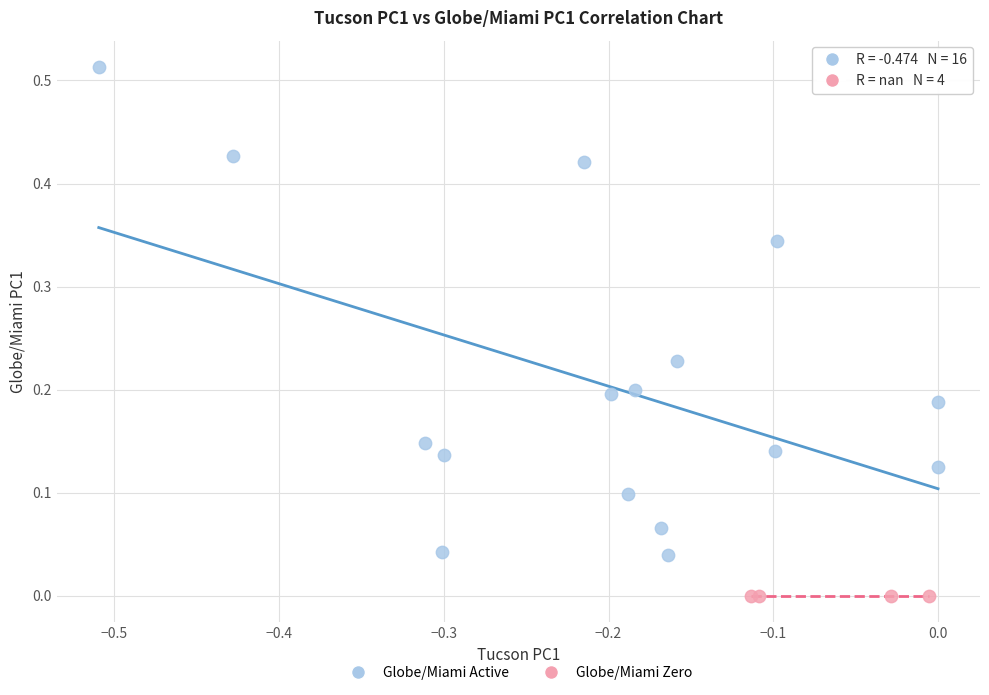

Which series contains the lowest Y value?

Globe/Miami Zero